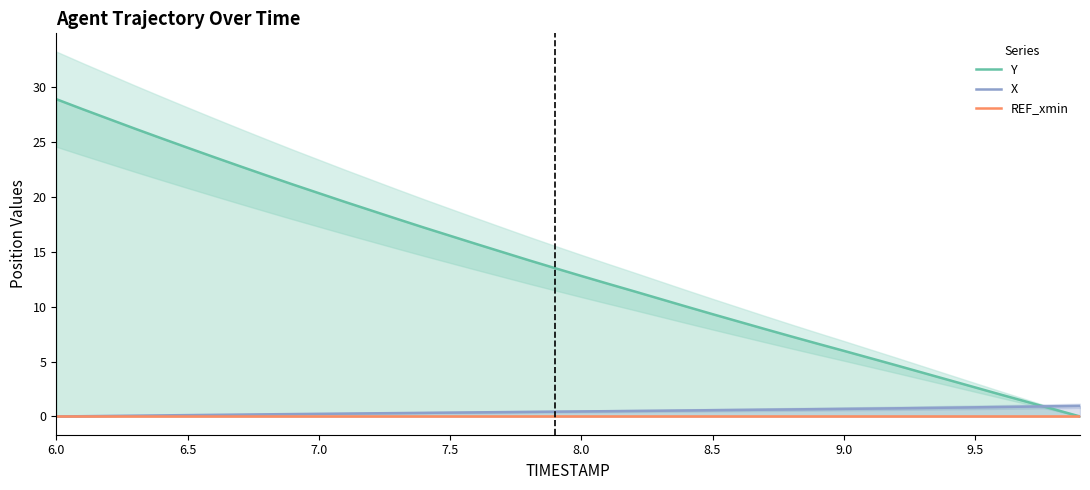

True or false: X and REF_xmin intersect in this chart.

False